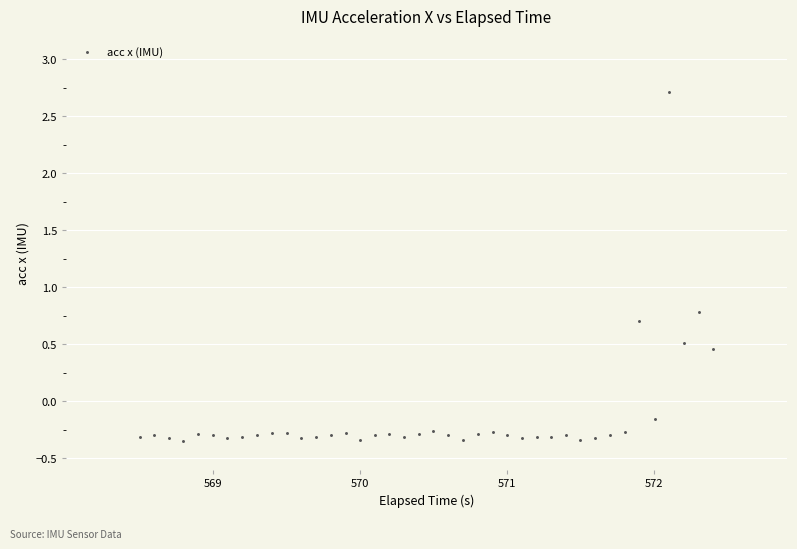

What is the range of Y values (max minus min)?

3.1